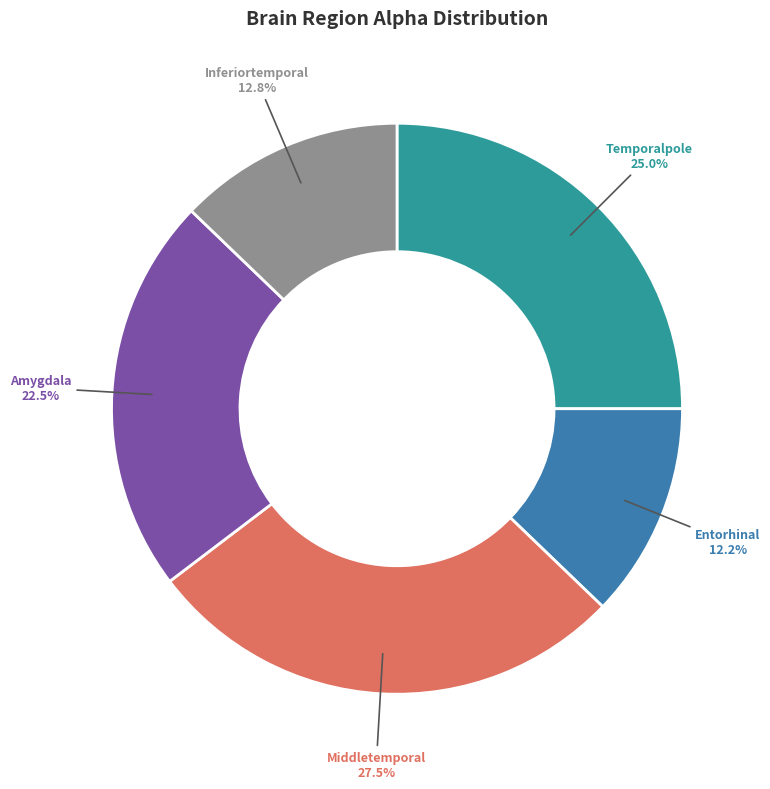

To the nearest percent, what percentage of the pie is Entorhinal?

12%